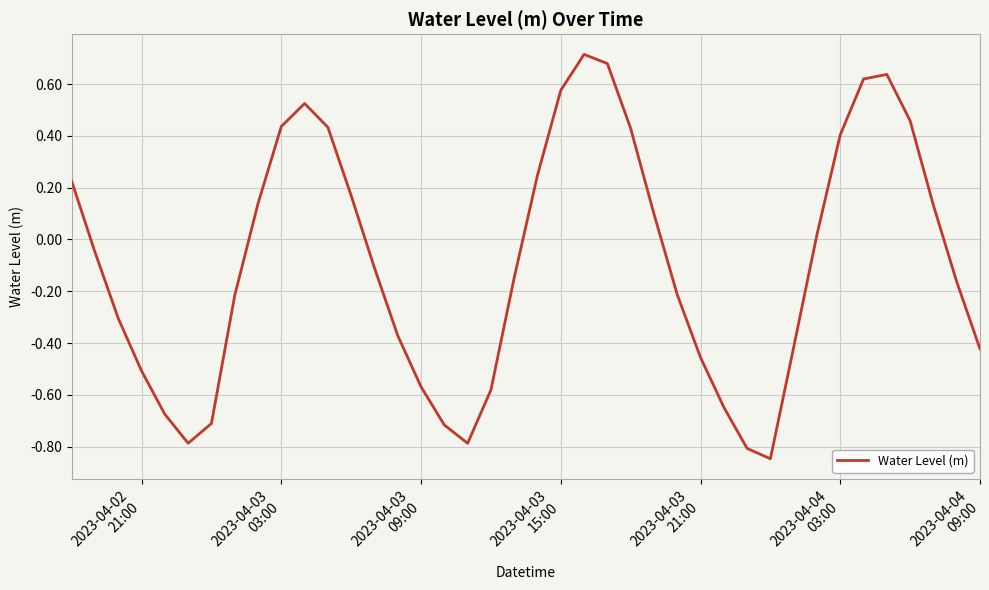

What is the difference between the maximum and minimum values?

1.6